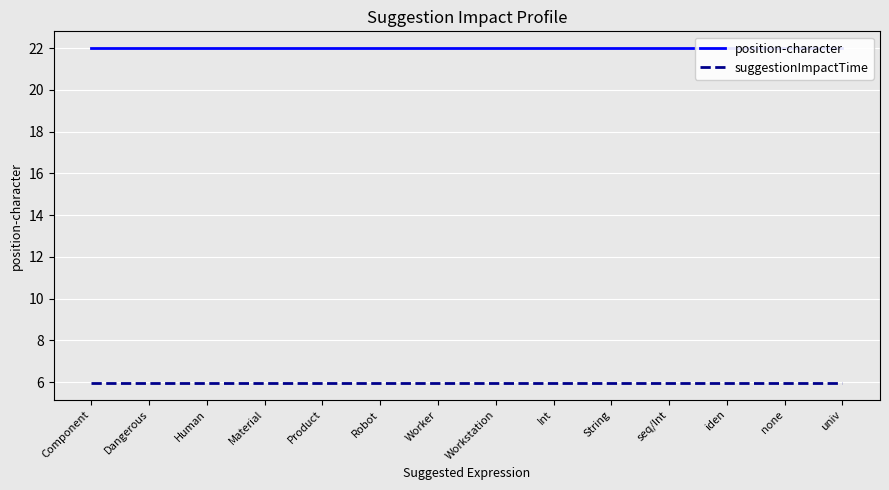

True or false: suggestionImpactTime has a value of 1.6 at Worker.

False